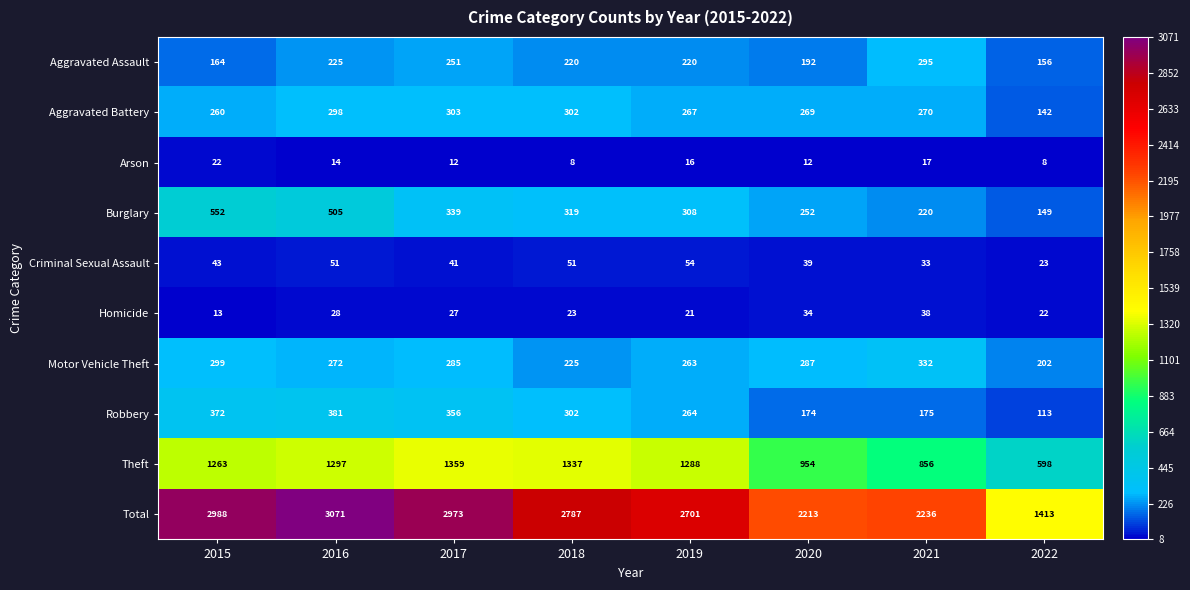

At which category is the sum across all series the highest?

2016